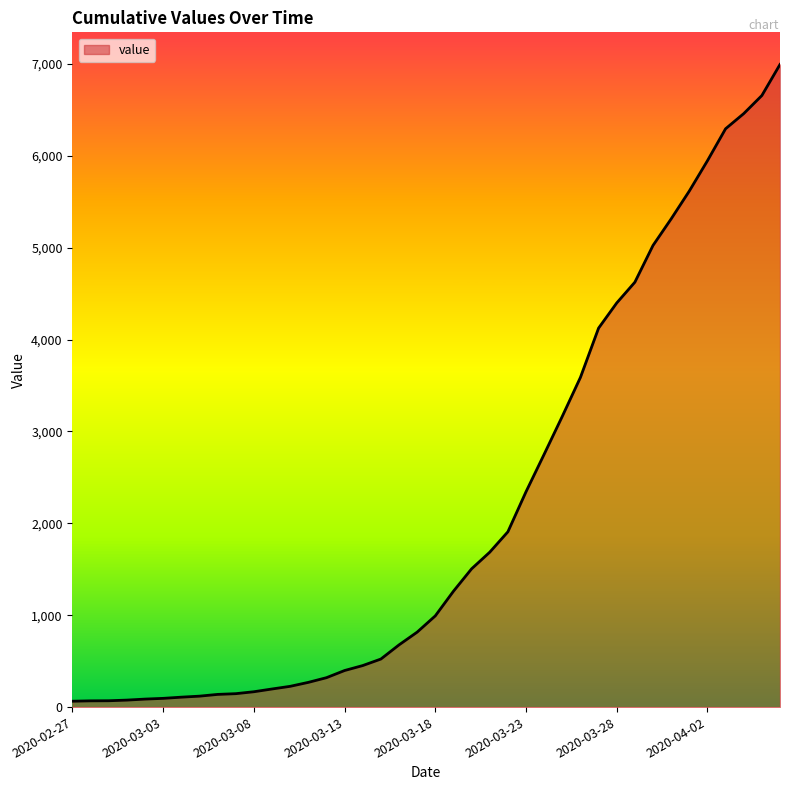

What is the difference between the maximum and minimum values?

6931